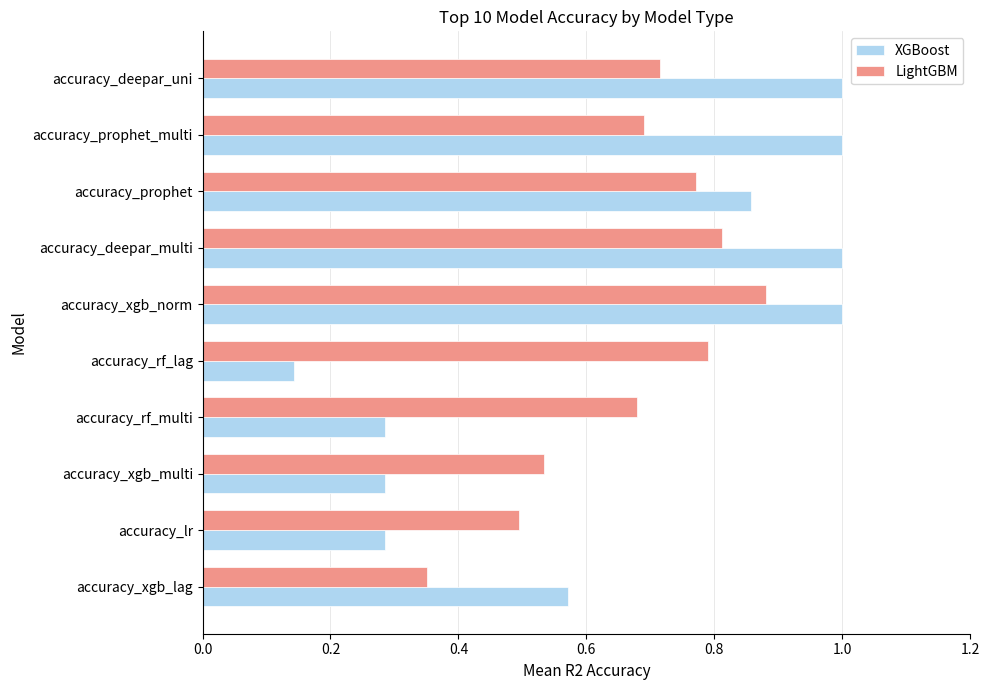

What are all the series names shown in the legend?

XGBoost, LightGBM